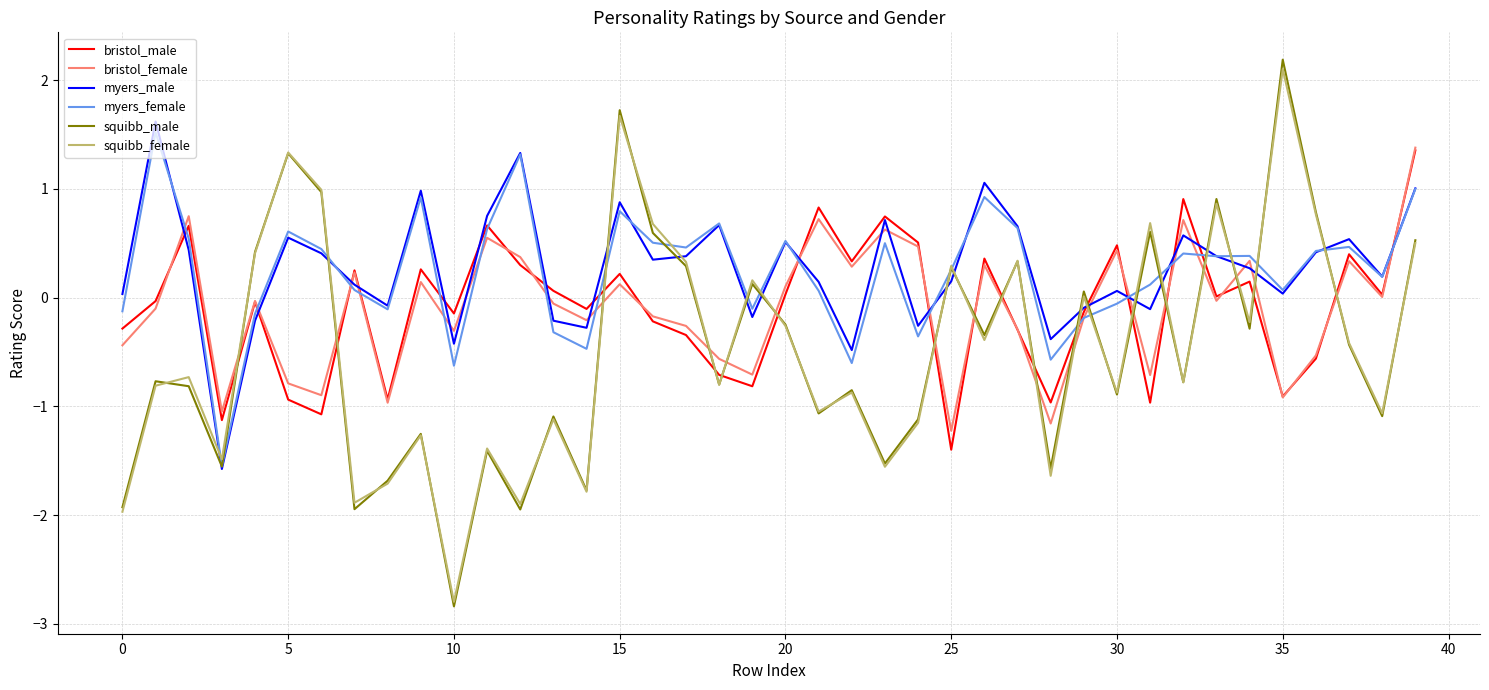

True or false: myers_male and bristol_female cross at least once.

True